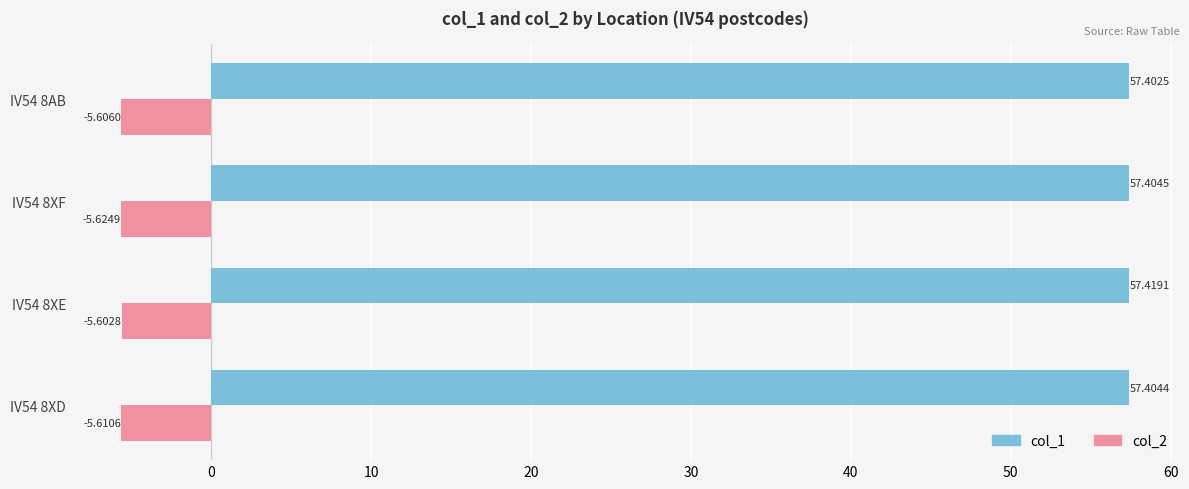

Which series has the widest spread of values?

col_2